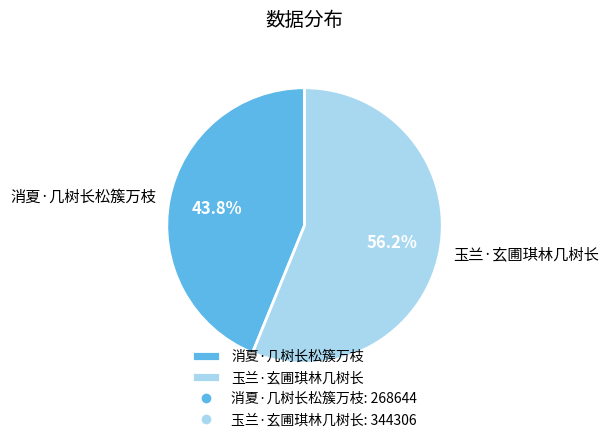

What is the majority slice?

玉兰·玄圃琪林几树长